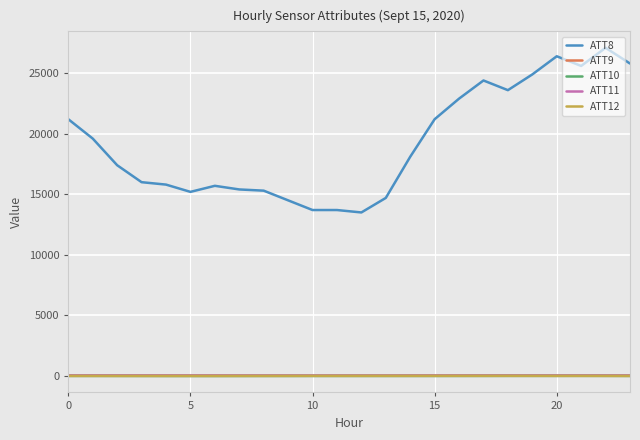

What is the greatest value displayed?

27100.0